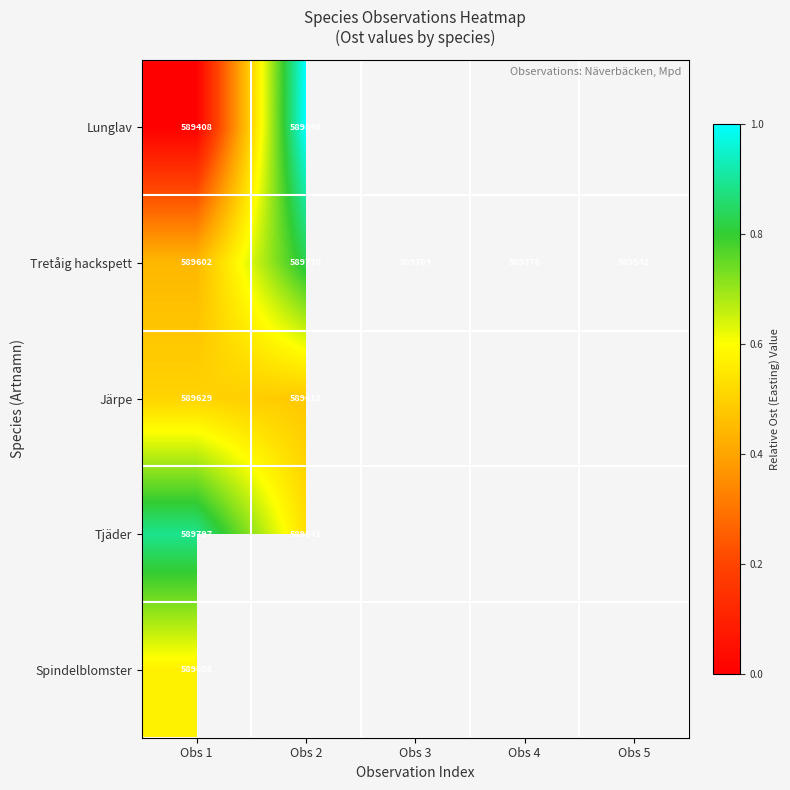

At Obs 1, list the series in order from smallest to largest.

Lunglav, Tretåig hackspett, Järpe, Spindelblomster, Tjäder